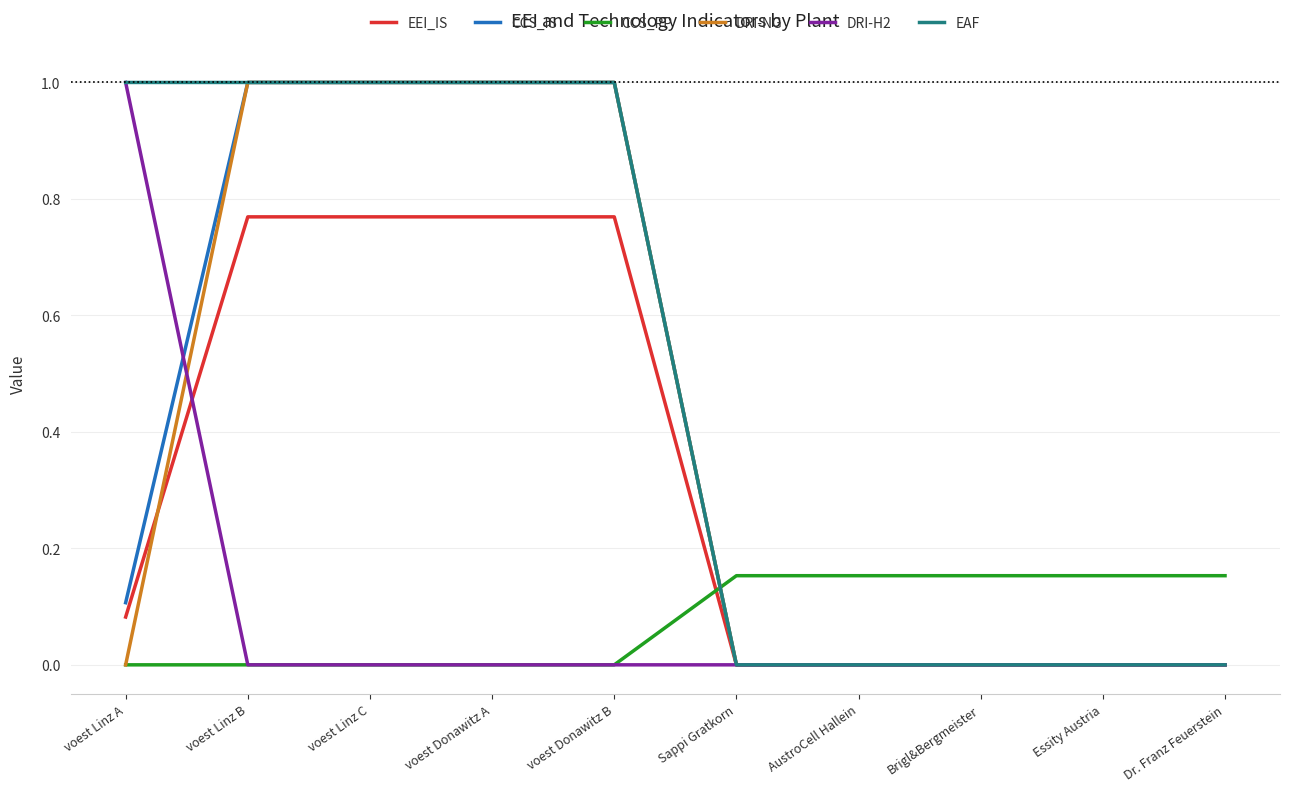

Is it true that DRI-NG equals 0.3 at Brigl&Bergmeister?

False